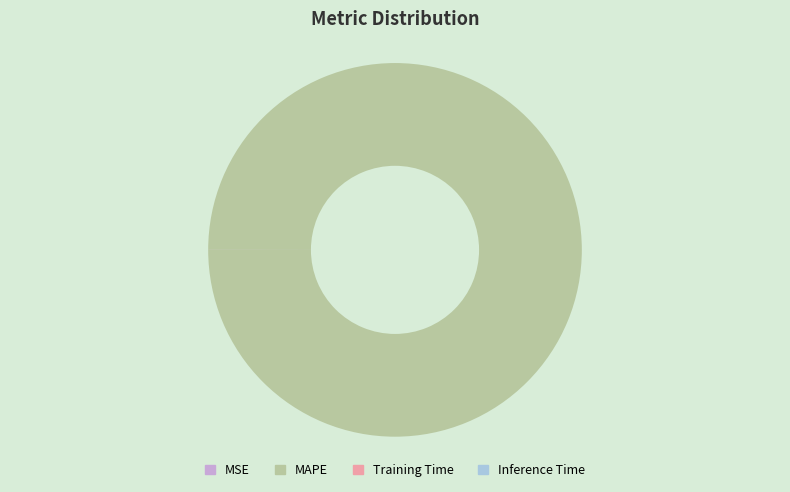

Does MAPE represent more than half of the total?

Yes